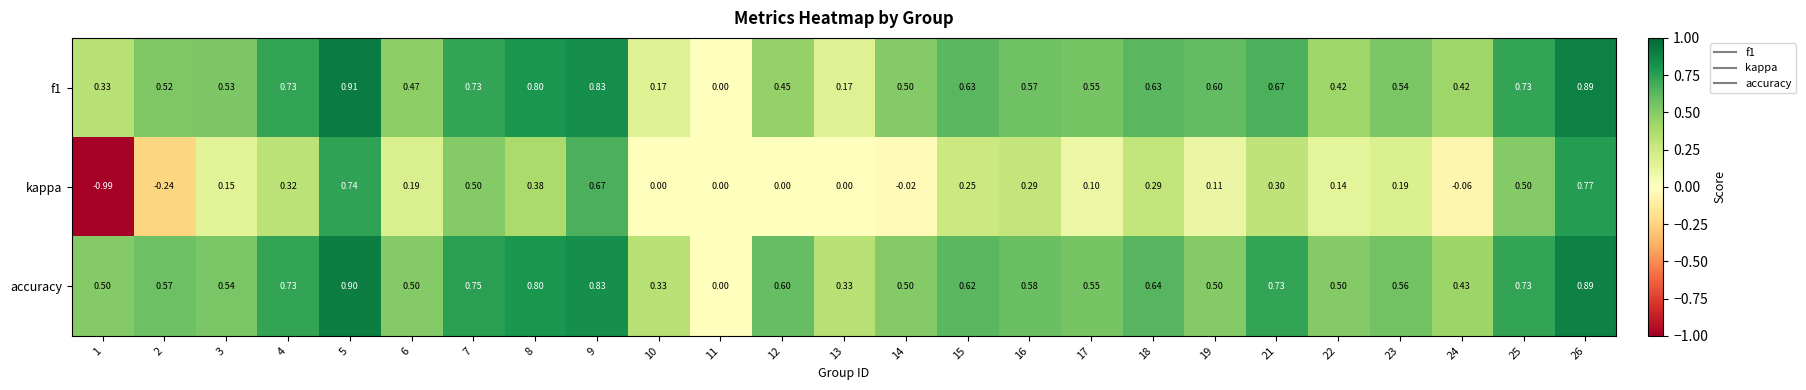

Which series has the widest spread of values?

kappa